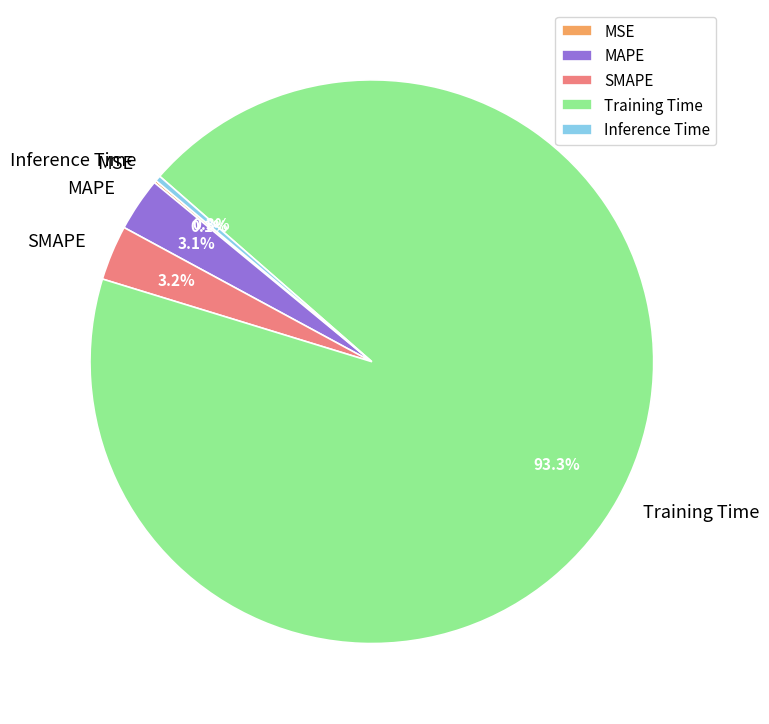

How much of the chart is everything except MAPE?

96.9%